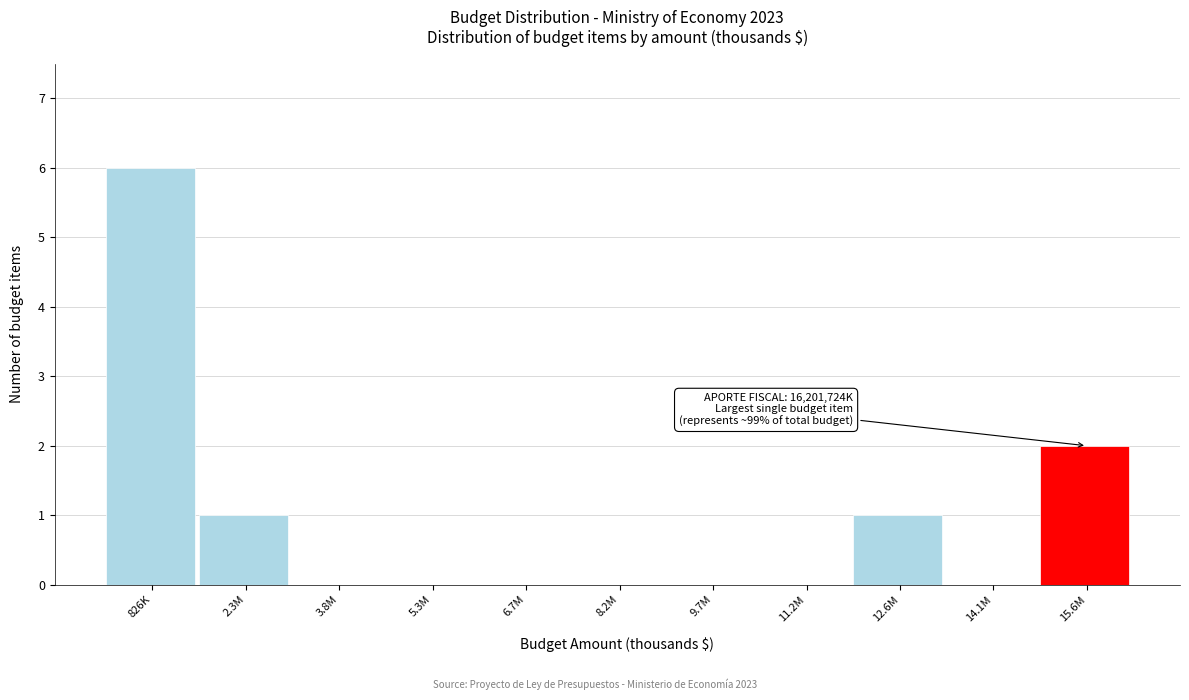

Reading left to right, what are all the values shown in this chart?

826K=6	2.3M=1	3.8M=0	5.3M=0	6.7M=0	8.2M=0	9.7M=0	11.2M=0	12.6M=1	14.1M=0	15.6M=2